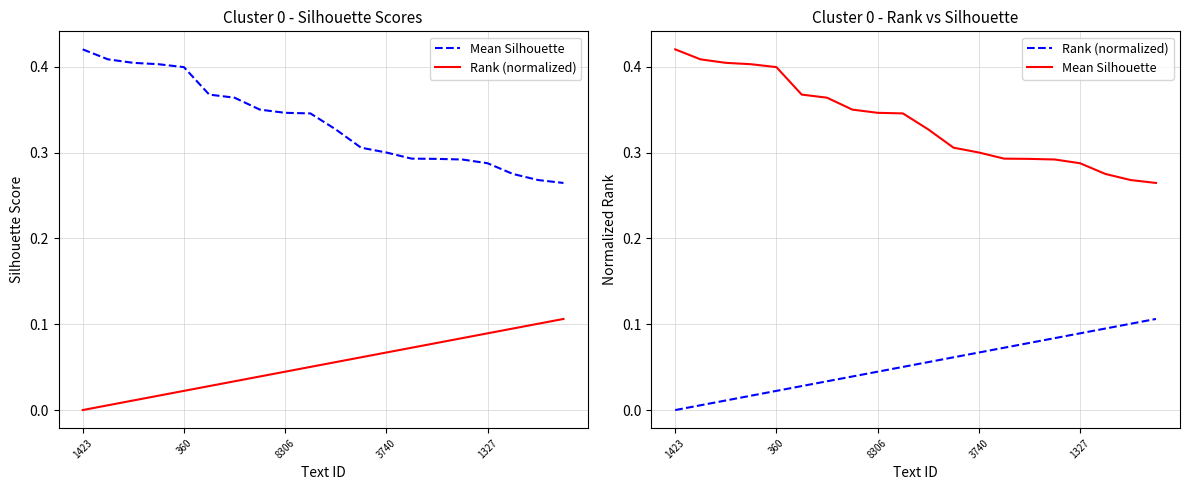

Reading right to left, what are all the values shown in this chart?

Mean Silhouette: 0.3	0.3	0.3	0.3	0.3	0.3	0.3	0.3	0.3	0.3	0.3	0.3	0.4	0.4	0.4	0.4	0.4	0.4	0.4	0.4
Rank (normalized): 0.1	0.1	0.1	0.1	0.1	0.1	0.1	0.1	0.1	0.1	0.1	0.0	0.0	0.0	0.0	0.0	0.0	0.0	0.0	0.0